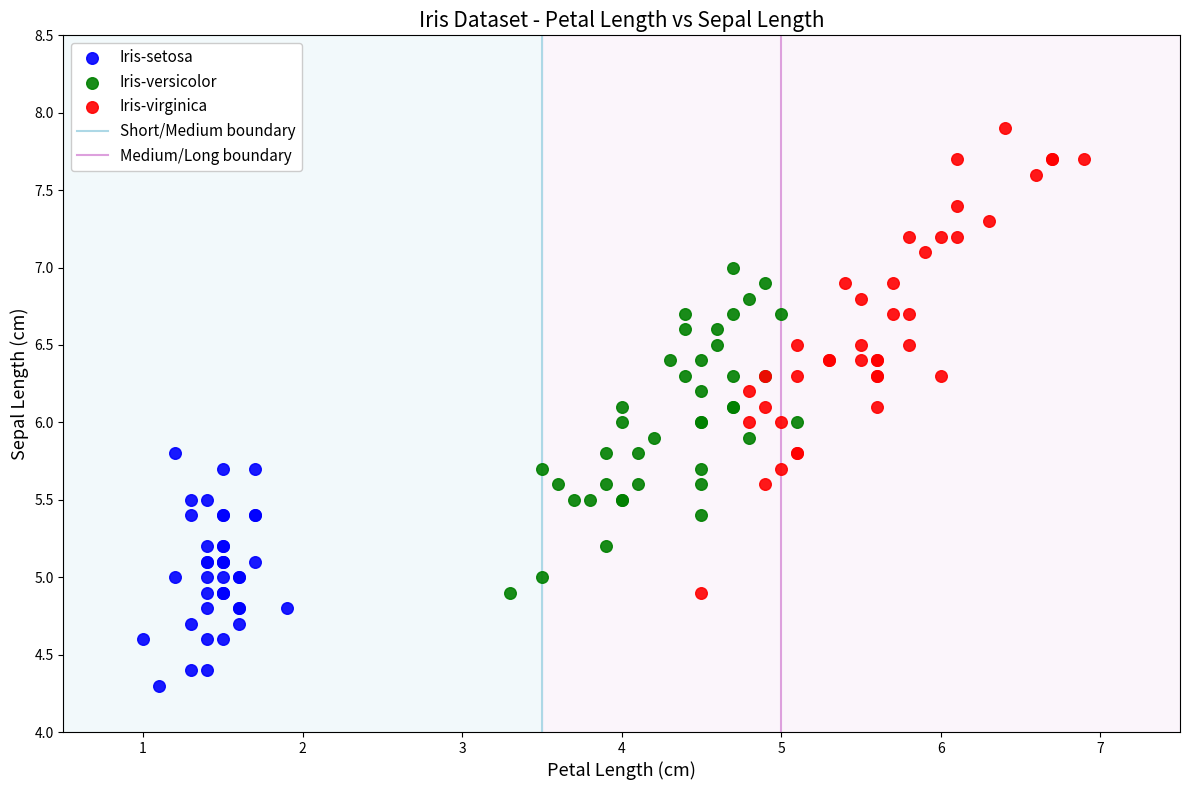

Which series has the largest Y range (max minus min)?

Iris-virginica